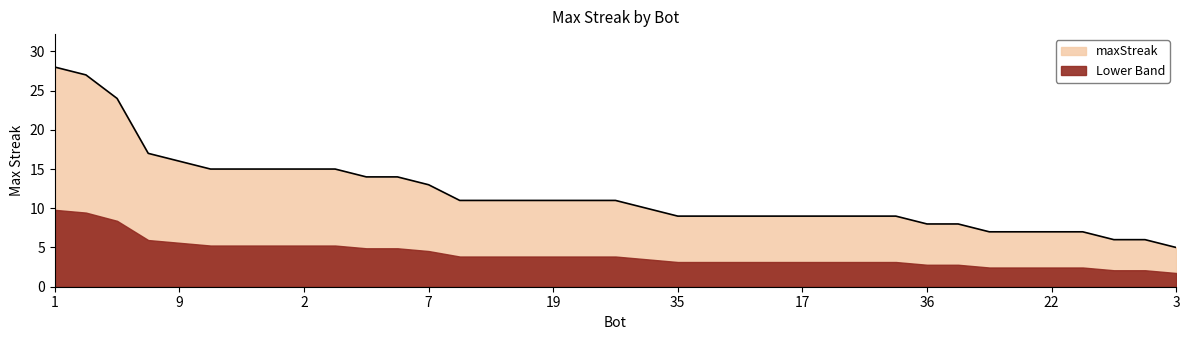

What is the average value?

12